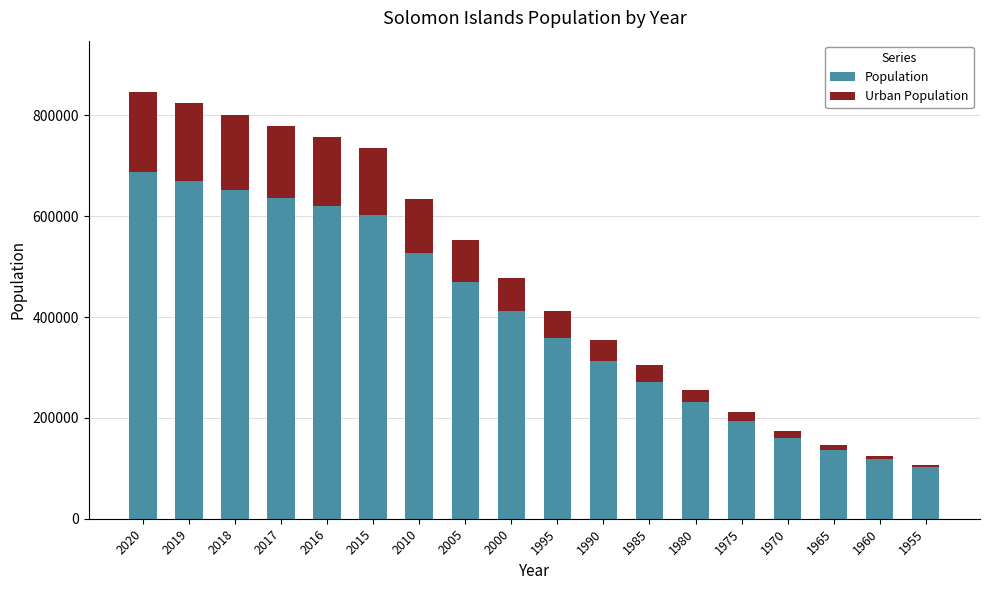

Are the bars grouped side by side (vs. stacked)?

No